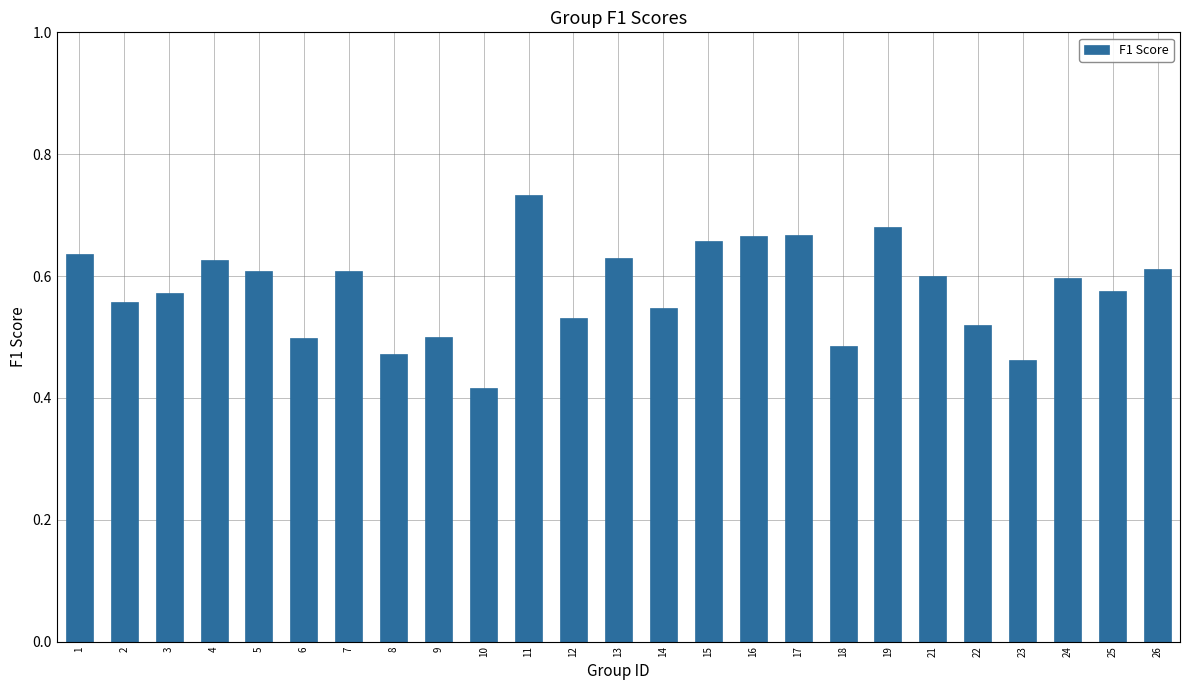

What is the sum of all values?

14.5